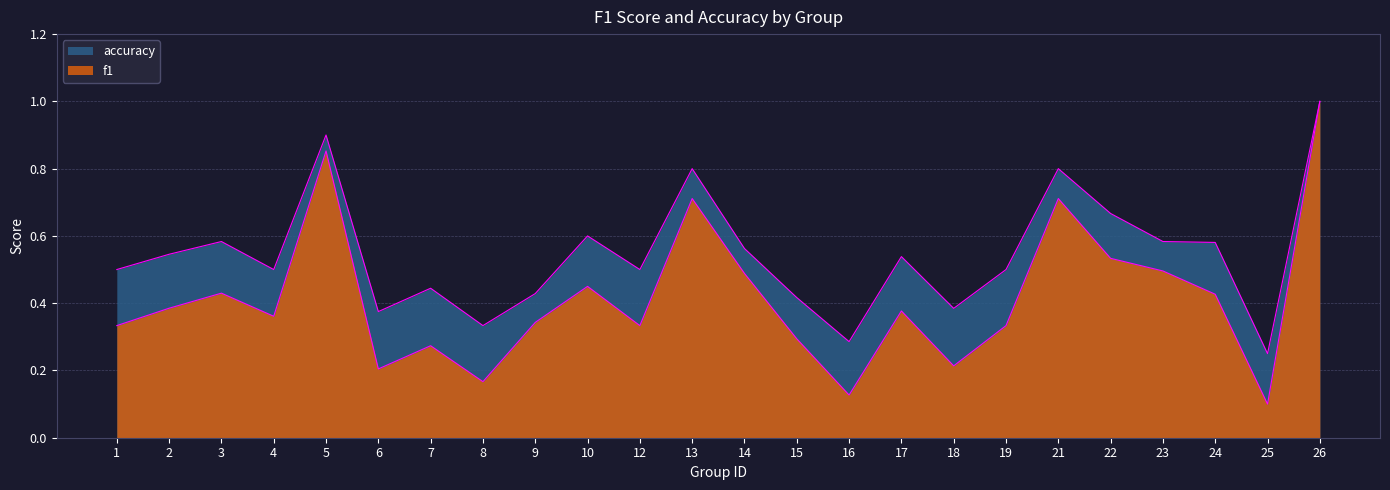

True or false: f1 and accuracy intersect in this chart.

False